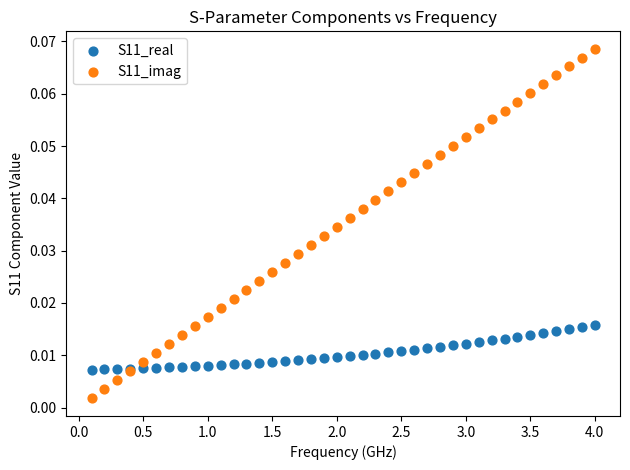

Which series contains the lowest Y value?

S11_imag